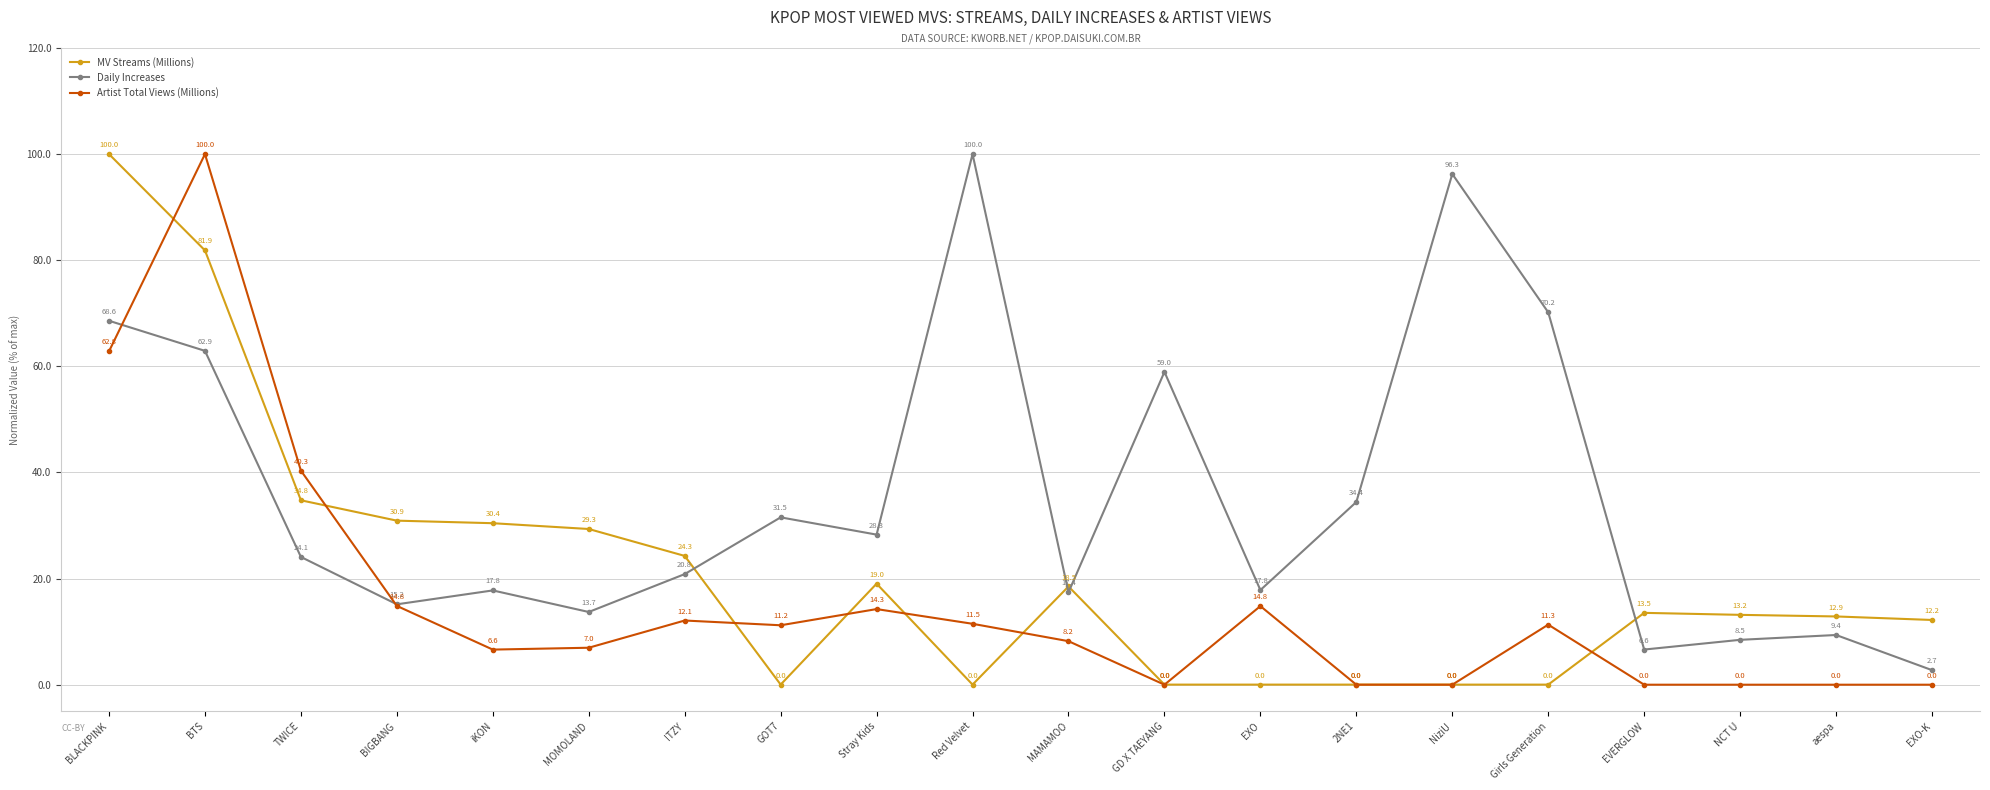

What is the greatest value displayed?

100.0